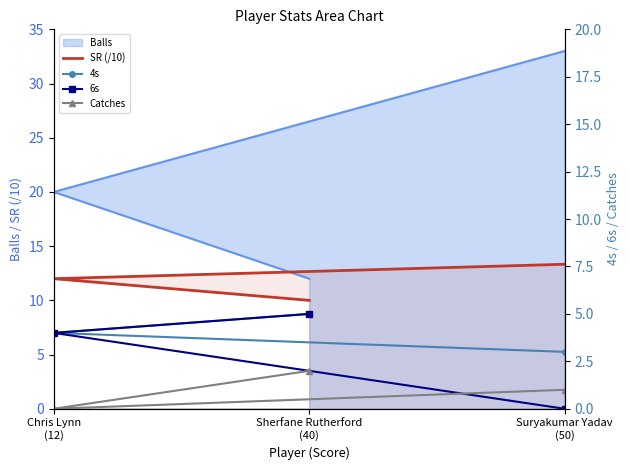

Count the number of categories in the chart.

3